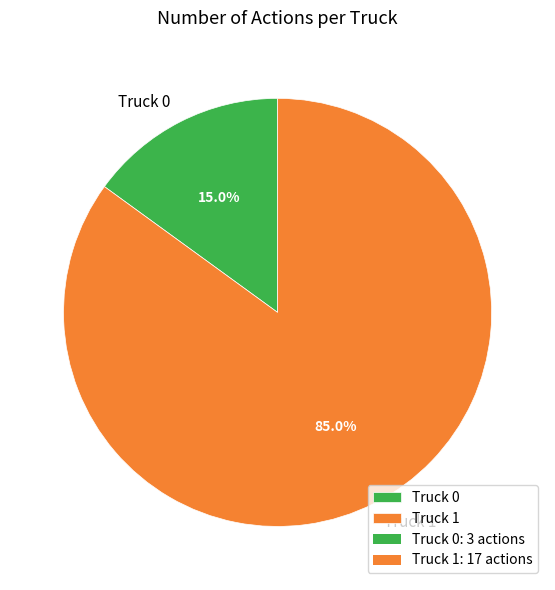

Approximately how many times larger is the value at Truck 1 compared to Truck 0?

5.7